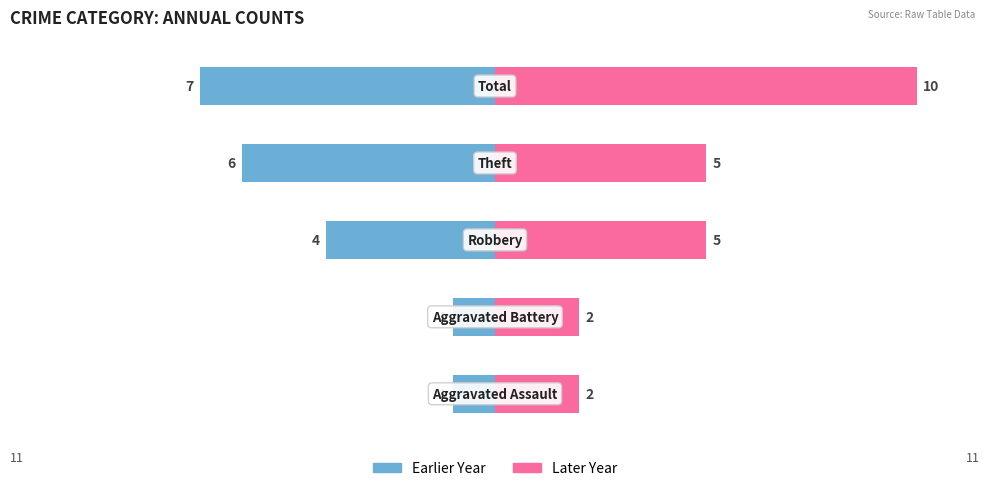

At −5, list the series in order from smallest to largest.

Earlier Year, Later Year